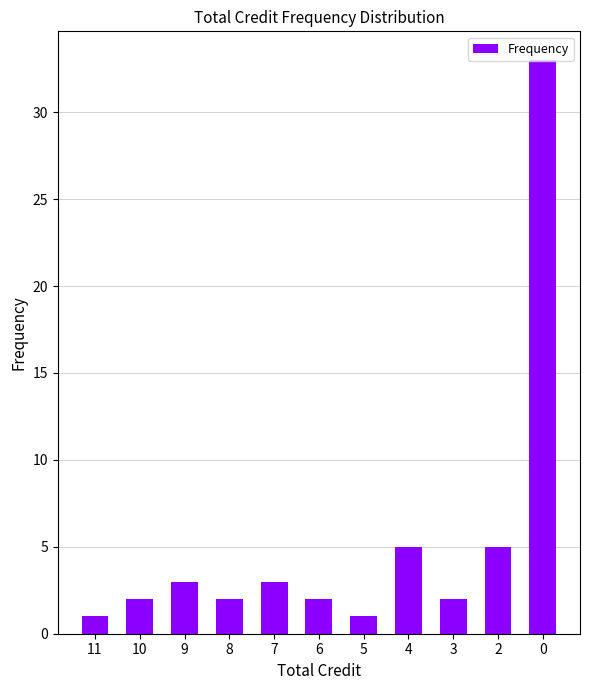

What is the greatest value displayed?

33